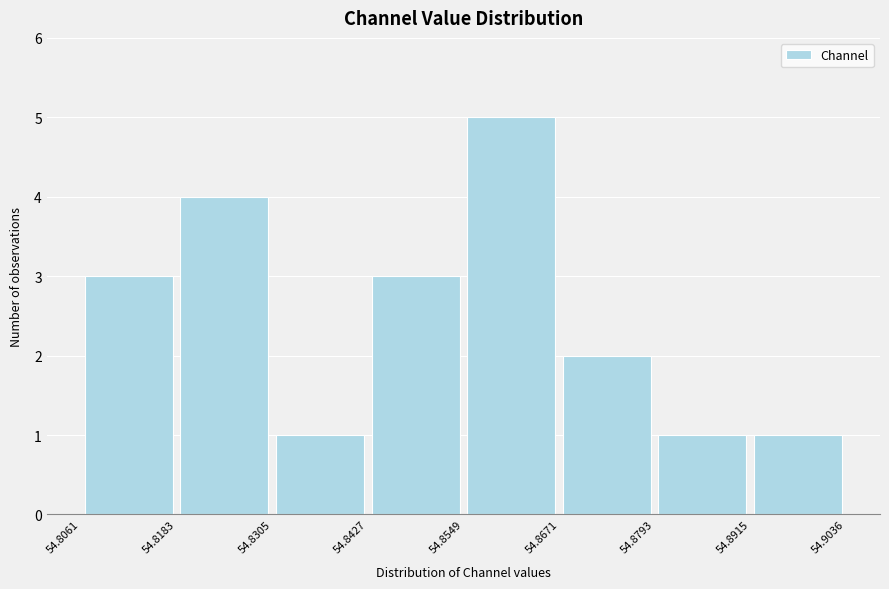

Reading left to right, transcribe this chart: for each bar, give the range it covers on the x-axis and its height. The values are not printed on the chart, so give them approximately, as read against the axis.

54.8061 to 54.8183: 3
54.8183 to 54.8305: 4
54.8305 to 54.8427: 1
54.8427 to 54.8549: 3
54.8549 to 54.8671: 5
54.8671 to 54.8793: 2
54.8793 to 54.8915: 1
54.8915 to 54.9036: 1